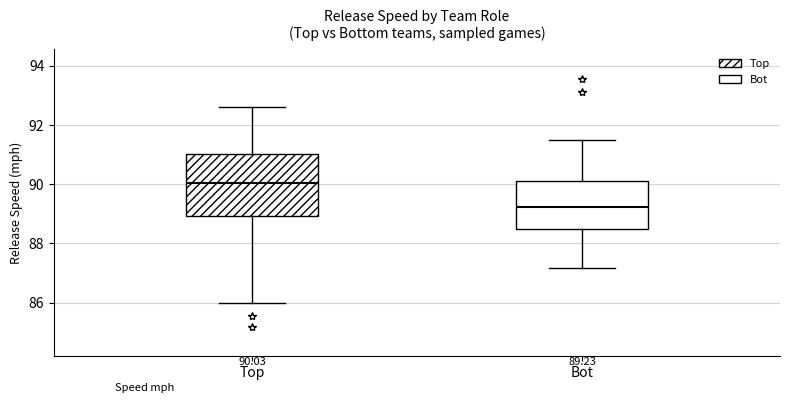

Which box is the tallest, from its lower edge to its upper edge?

Top